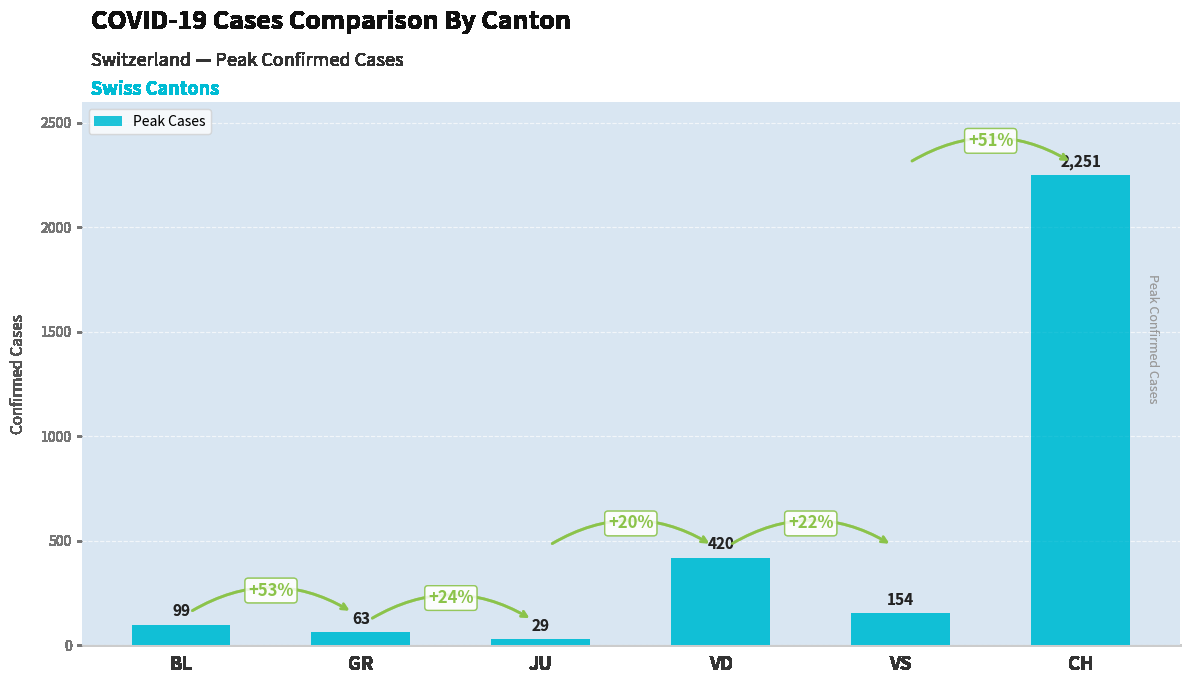

Is it true that the value at GR is 63?

True